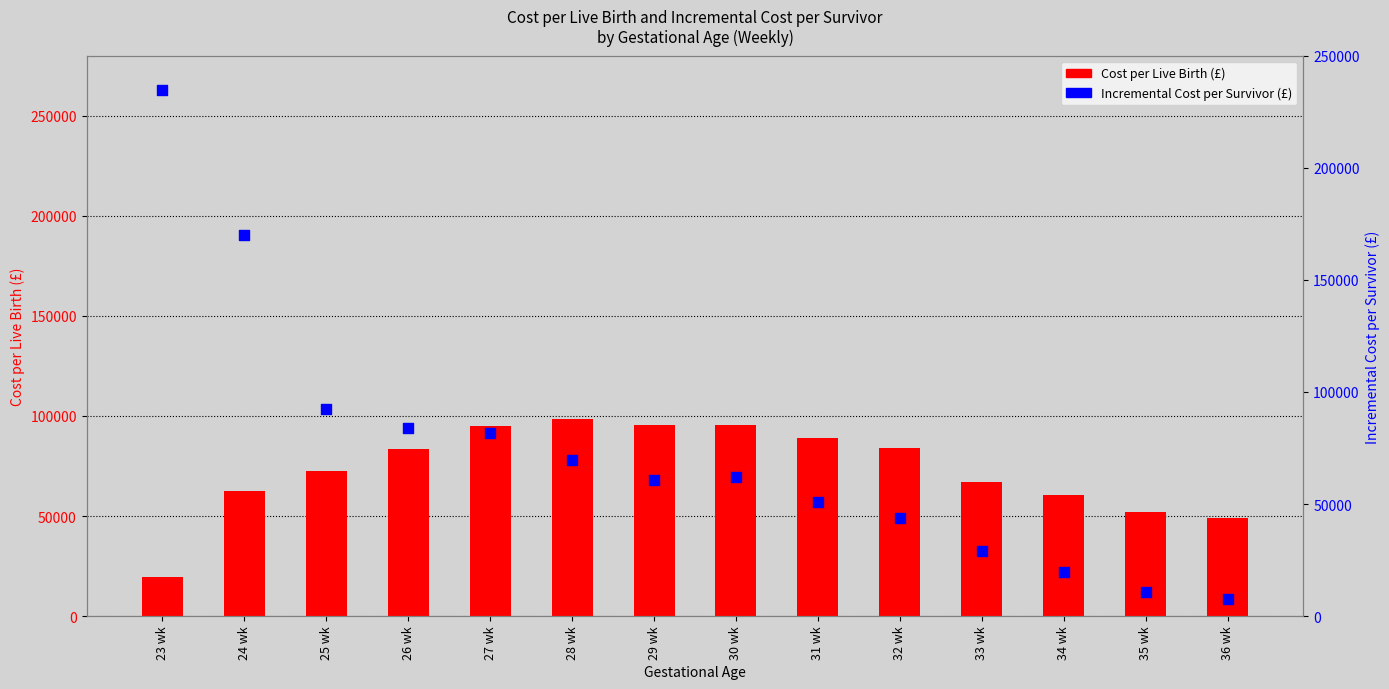

What is the total value across all series at 24 wk?

232275